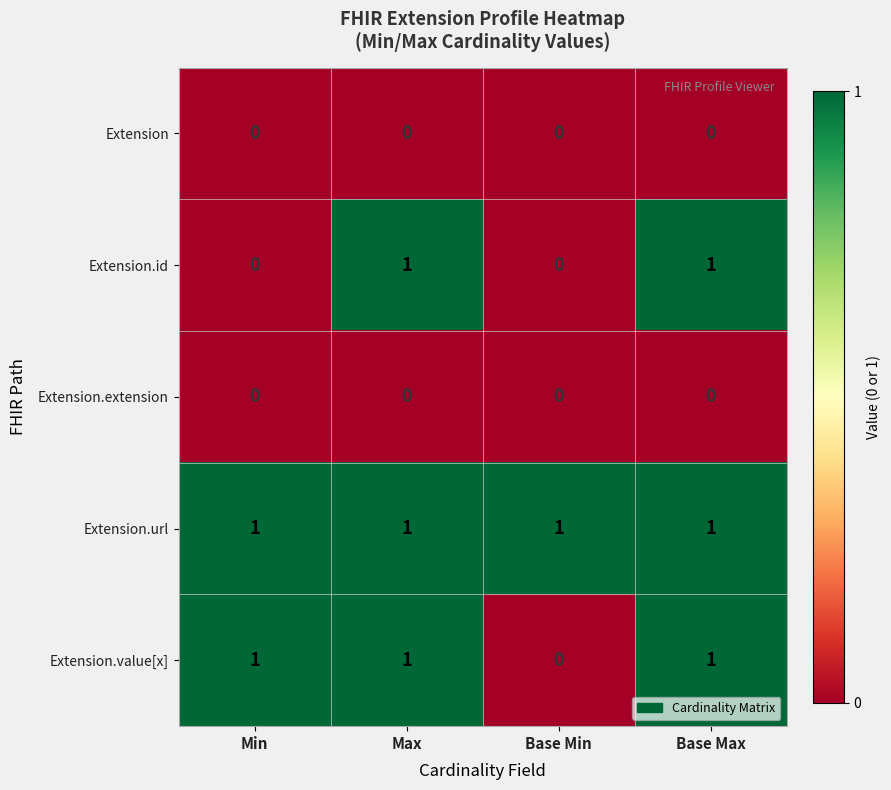

At which label does Extension.value[x] reach its minimum?

Base Min